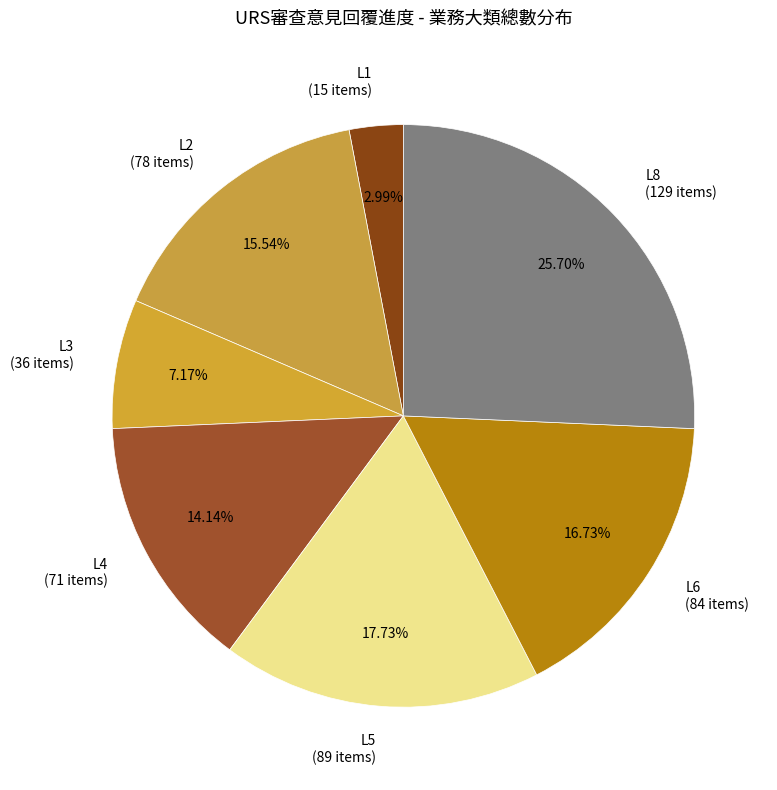

Which has a higher value, L4 or L1?

L4